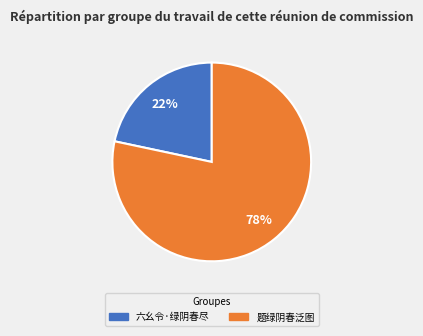

To the nearest percent, what is the combined percentage of 题绿阴春泛图 and 六幺令·绿阴春尽?

100%